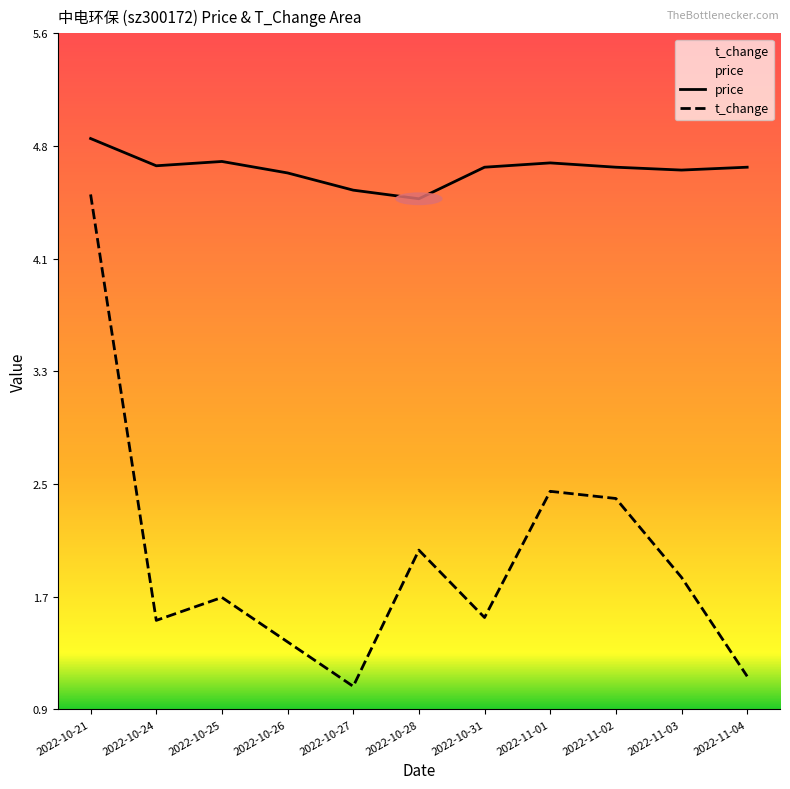

Which series has the largest total across all categories?

price